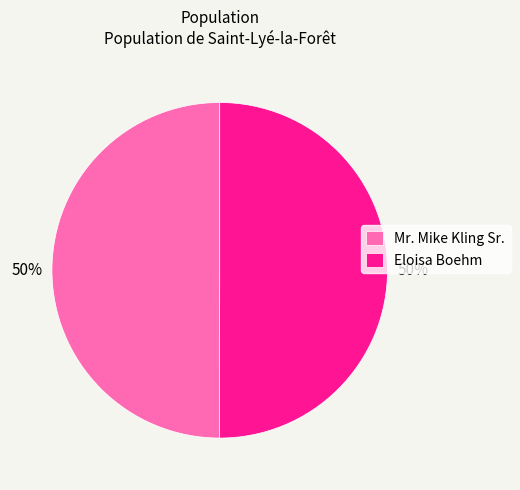

Do Eloisa Boehm and Mr. Mike Kling Sr. together represent more than half of the pie?

Yes